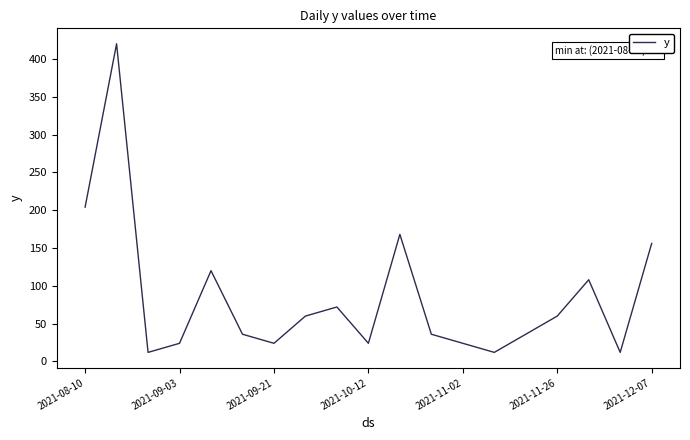

How many interior local peaks (higher than both neighbors) does the data have?

5